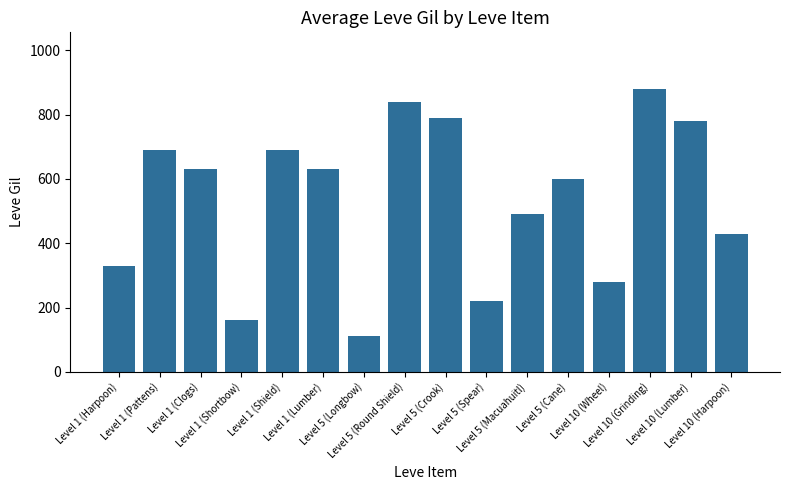

What is the value of the 4th bar from the left?

160